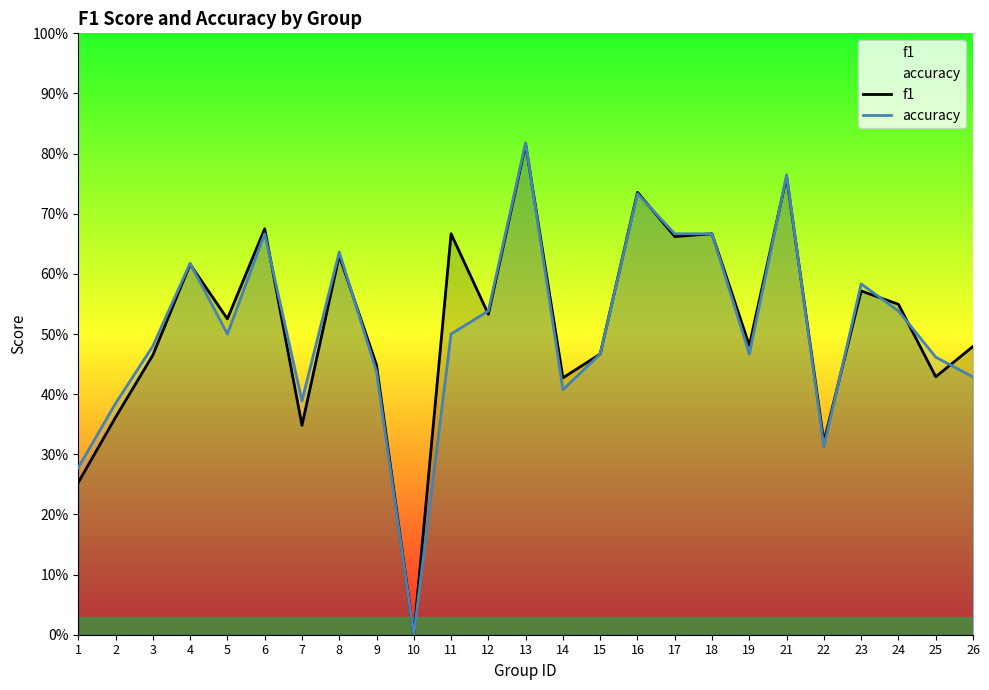

Is the value of f1 at 21 greater than the value of accuracy at 24?

Yes